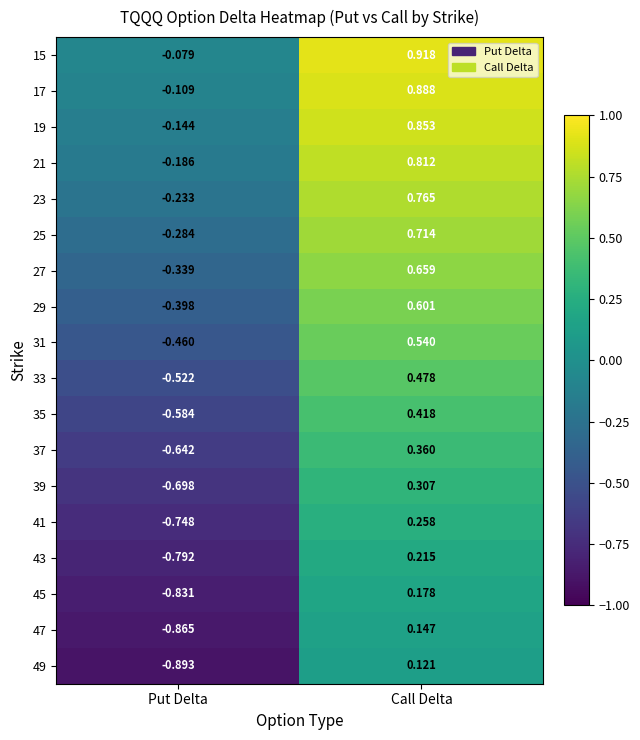

Between Put Delta and Call Delta, which series saw the biggest shift?

49